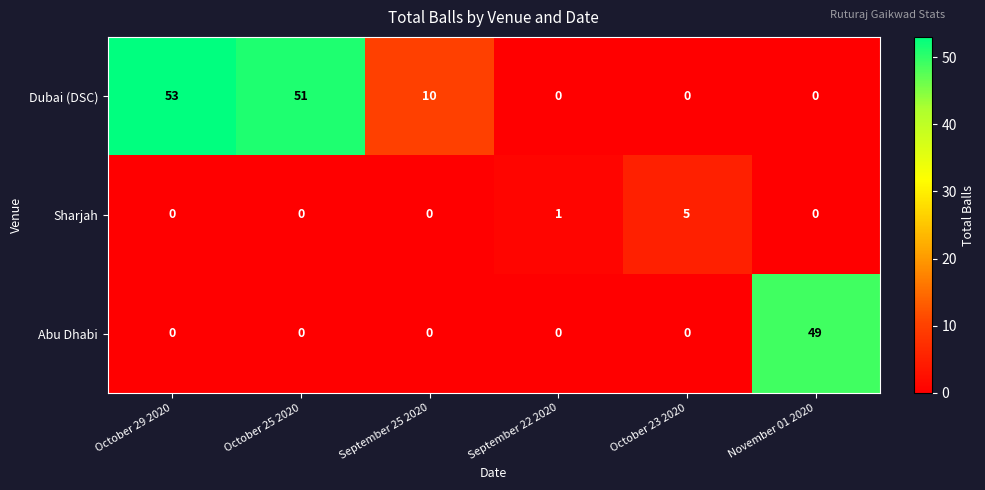

What is the difference between the maximum and minimum values in the Dubai (DSC) series?

53